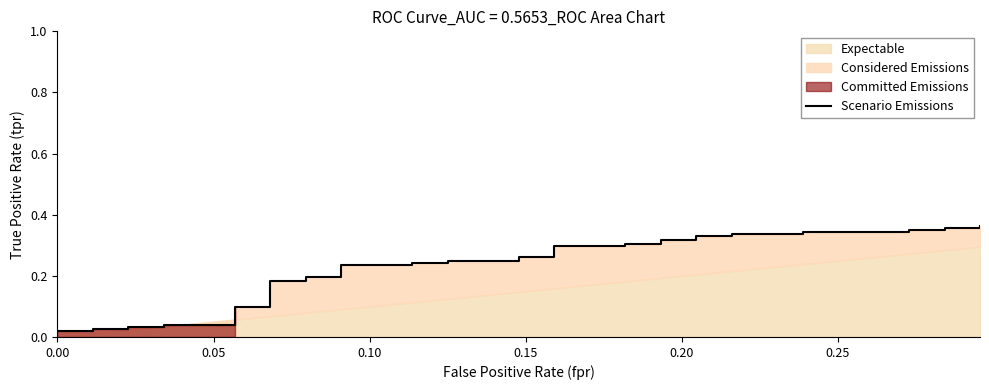

Reading left to right, transcribe all the data shown in this chart.

0.0	0.0	0.0	0.0	0.0	0.0	0.0	0.0	0.0	0.1	0.1	0.2	0.2	0.2	0.2	0.2	0.2	0.2	0.2	0.2	0.2	0.3	0.3	0.3	0.3	0.3	0.3	0.3	0.3	0.3	0.3	0.3	0.3	0.3	0.3	0.3	0.3	0.4	0.4	0.4